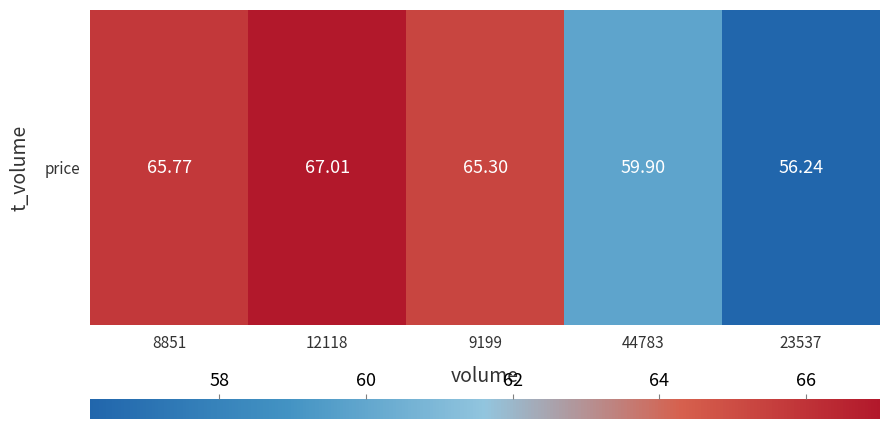

Rank the categories by value from highest to lowest.

12118, 8851, 9199, 44783, 23537